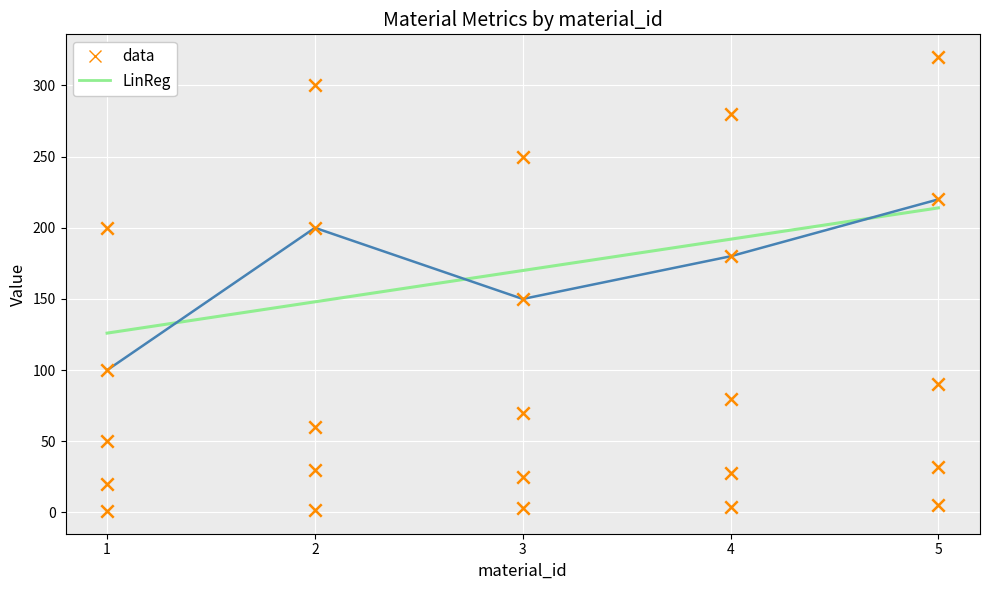

At how many categories does at least one series exceed 125?

5